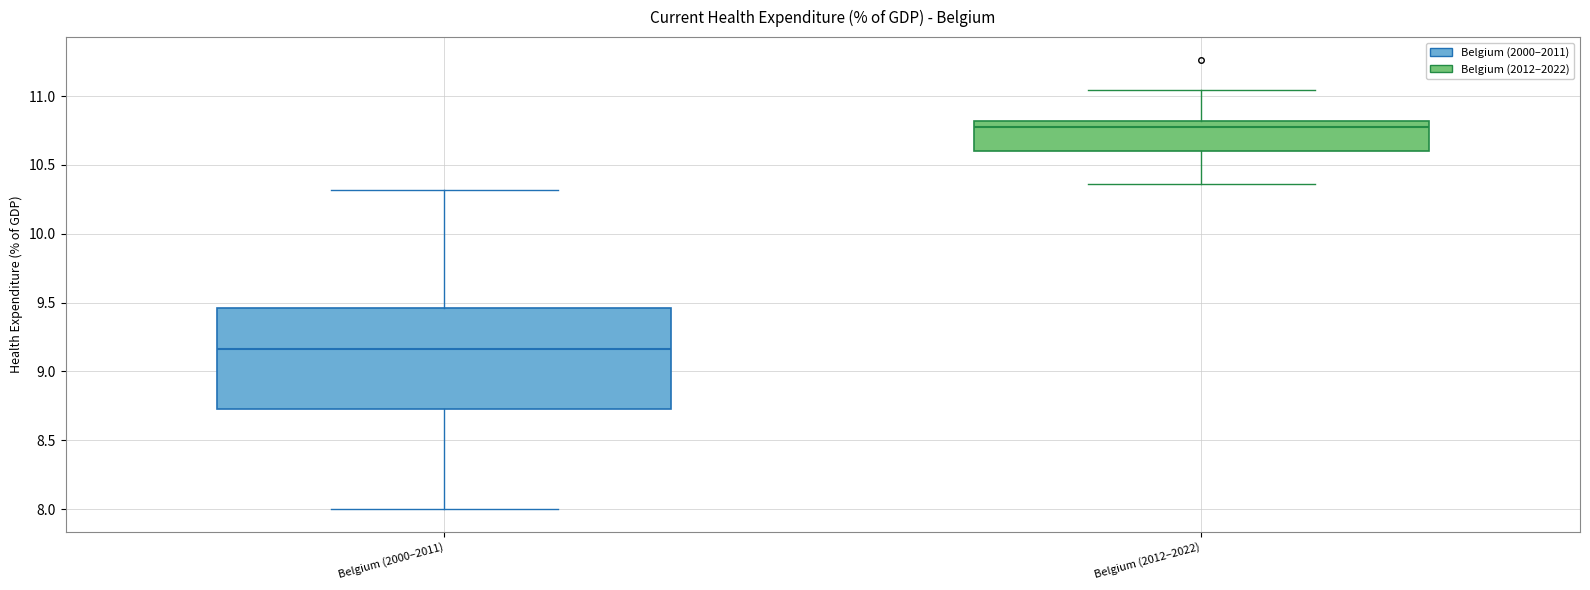

Which box has the highest median line?

Belgium (2012–2022)